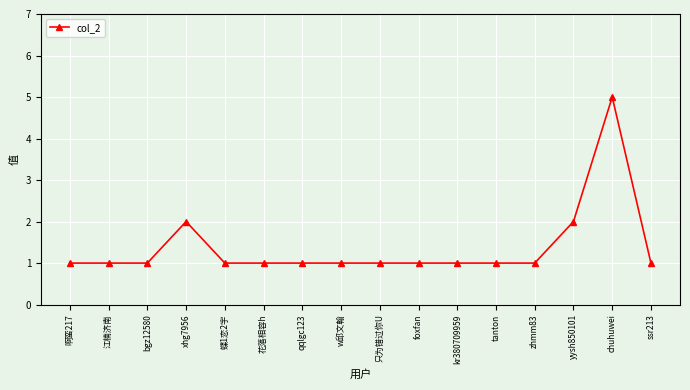

What is the label of the 16th point from the left?

ssr213